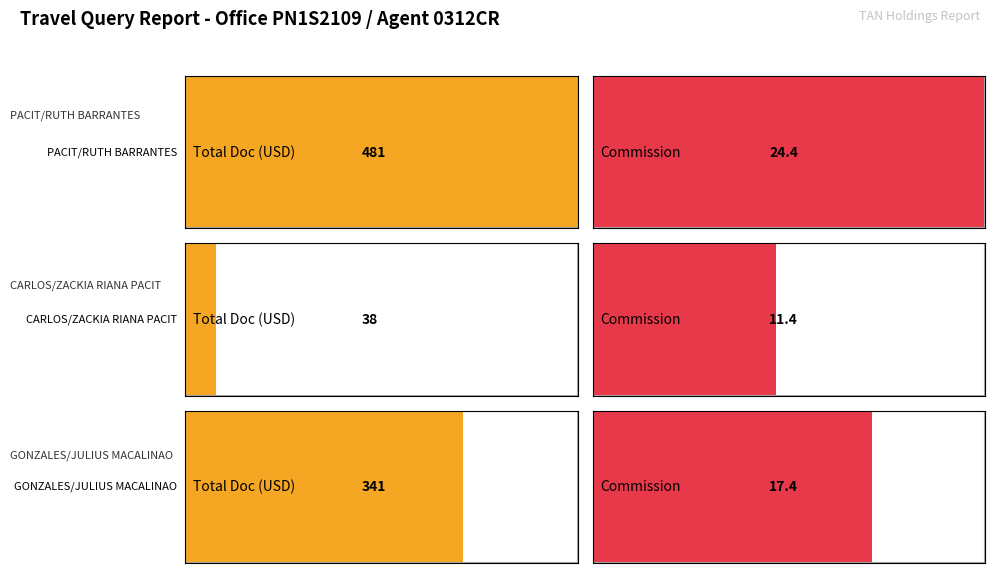

How many bars are there in each group?

3